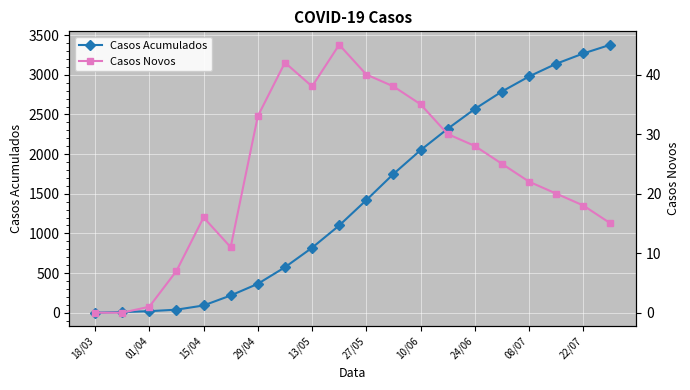

Is the value of Casos Novos at 13/05 greater than the value of Casos Acumulados at 13/05?

No